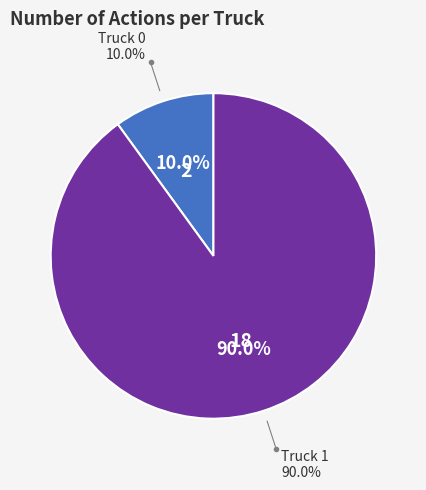

Is there a majority slice in this chart?

Yes